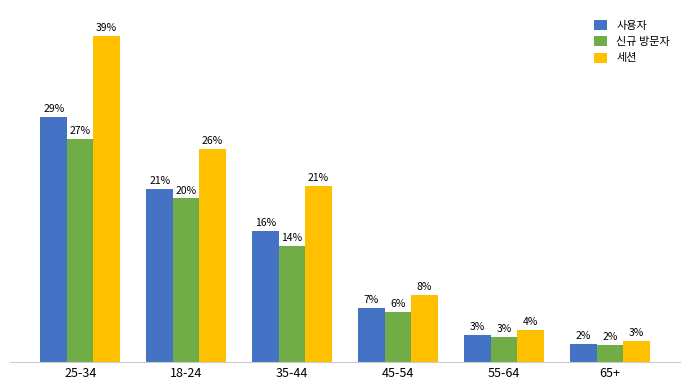

Rank the categories by 신규 방문자 value from highest to lowest.

25-34, 18-24, 35-44, 45-54, 55-64, 65+